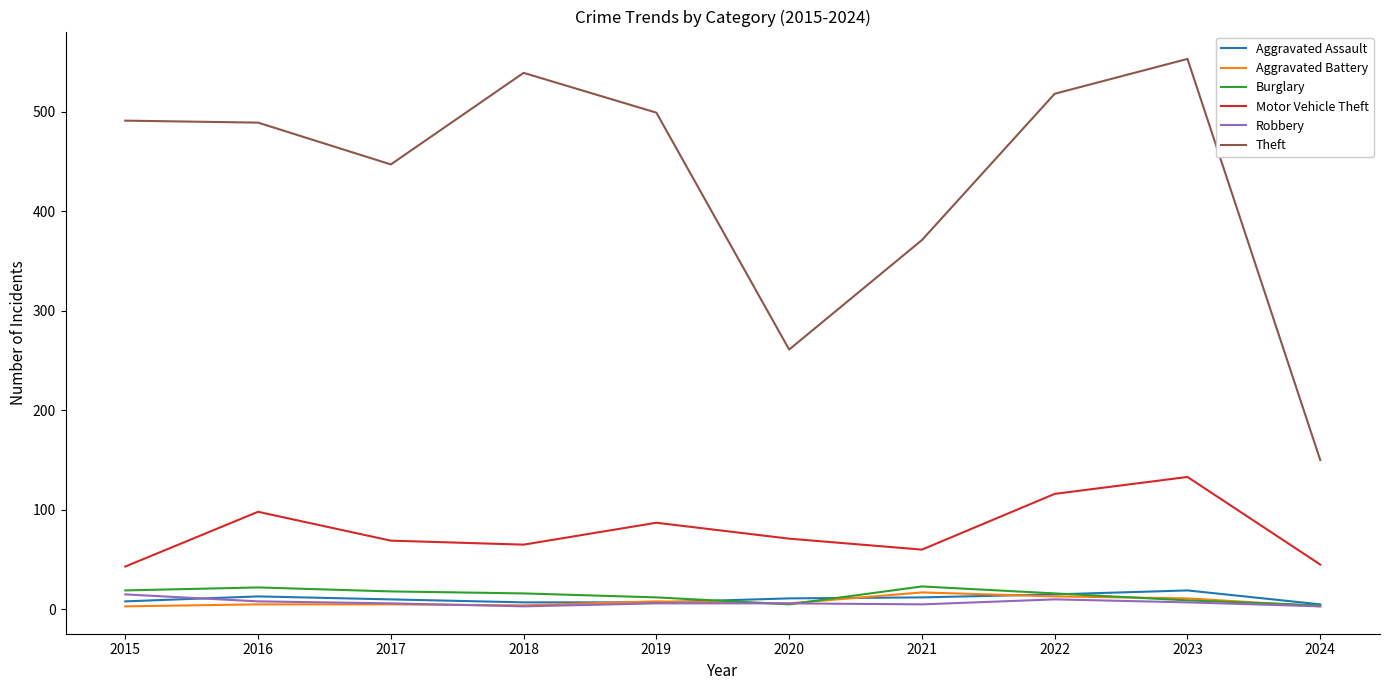

True or false: Aggravated Assault and Theft intersect in this chart.

False